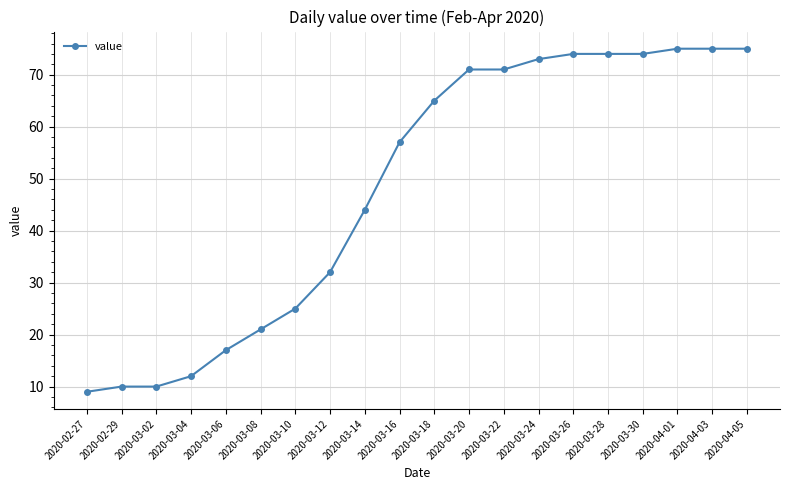

Reading left to right, list all the values displayed in this chart.

9	10	10	12	17	21	25	32	44	57	65	71	71	73	74	74	74	75	75	75